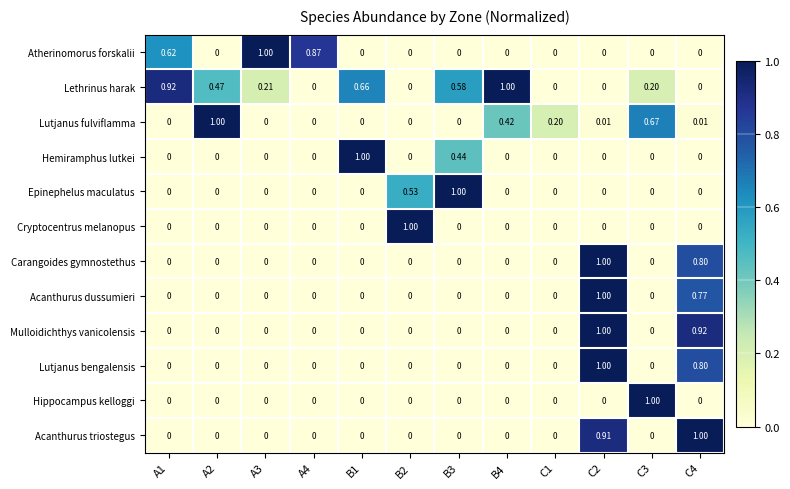

Which series has the largest total across all categories?

Lethrinus harak